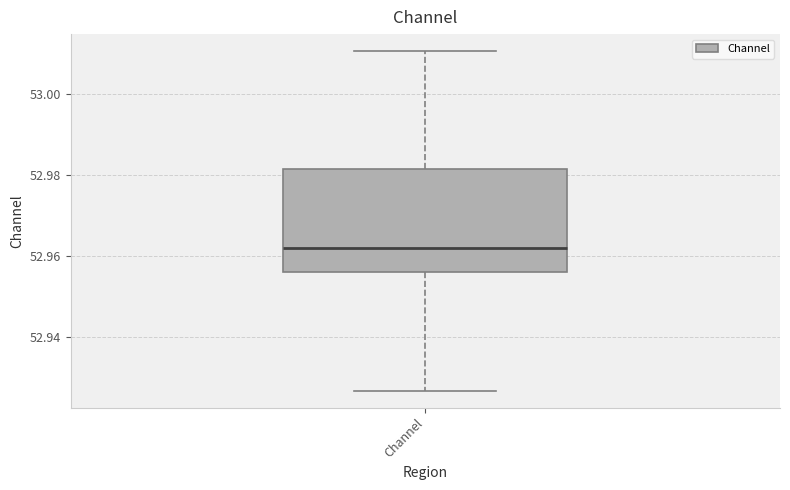

Read this box plot against the y-axis: the position of the median line, the range covered by the box, and the ends of both whiskers. The values are not printed on the chart, so give them approximately, as read against the axis.

median 52.962, box 52.956 to 52.982, whiskers 52.926 to 53.010